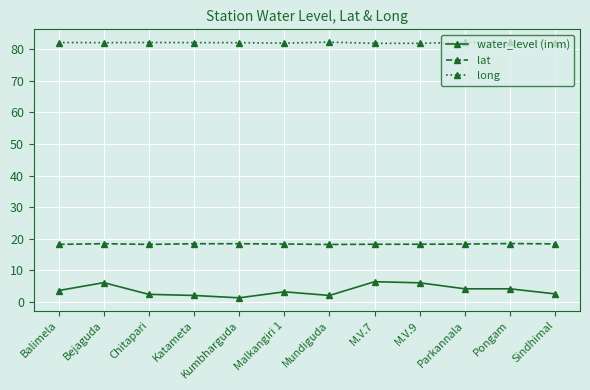

What position from the left is Kumbharguda?

5